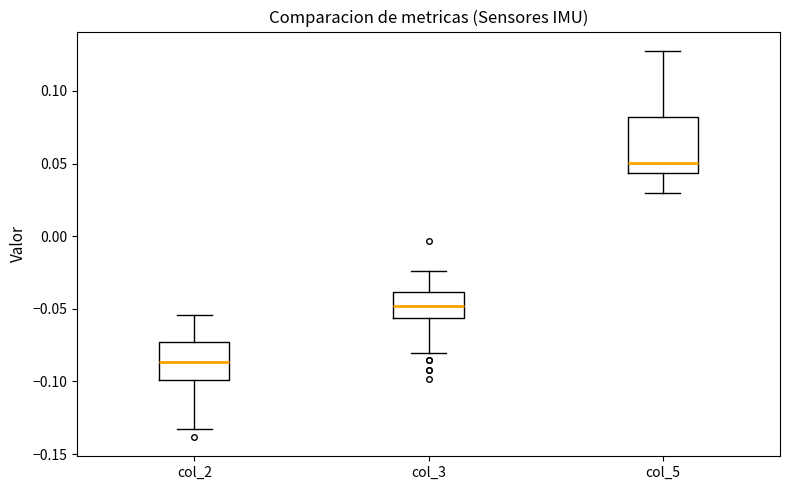

Reading left to right, read every box against the y-axis: the position of its median line, the range the box covers, and the ends of its whiskers. The values are not printed on the chart, so give them approximately, as read against the axis.

col_2: median -0.085, box -0.100 to -0.075, whiskers -0.135 to -0.055
col_3: median -0.050, box -0.055 to -0.040, whiskers -0.080 to -0.025
col_5: median 0.050, box 0.045 to 0.080, whiskers 0.030 to 0.130